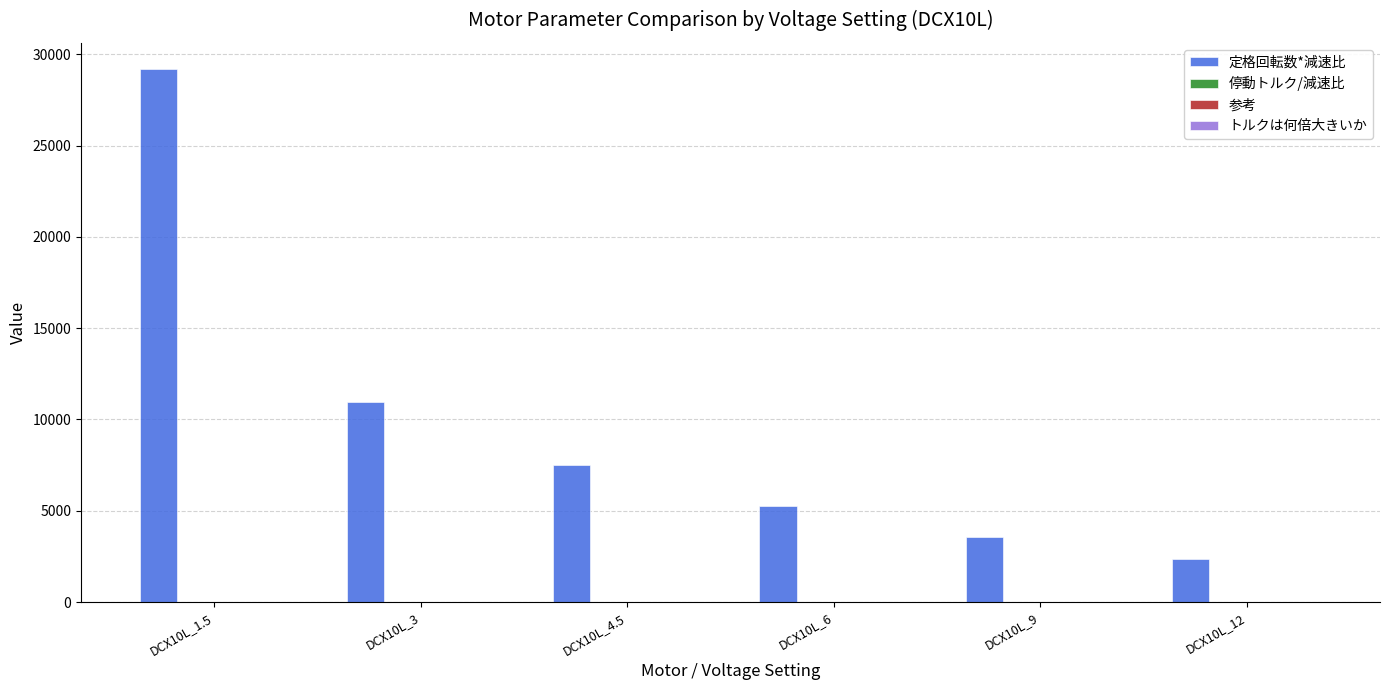

What is the sum of the 定格回転数*減速比 values at DCX10L_12 and DCX10L_3?

13313.3